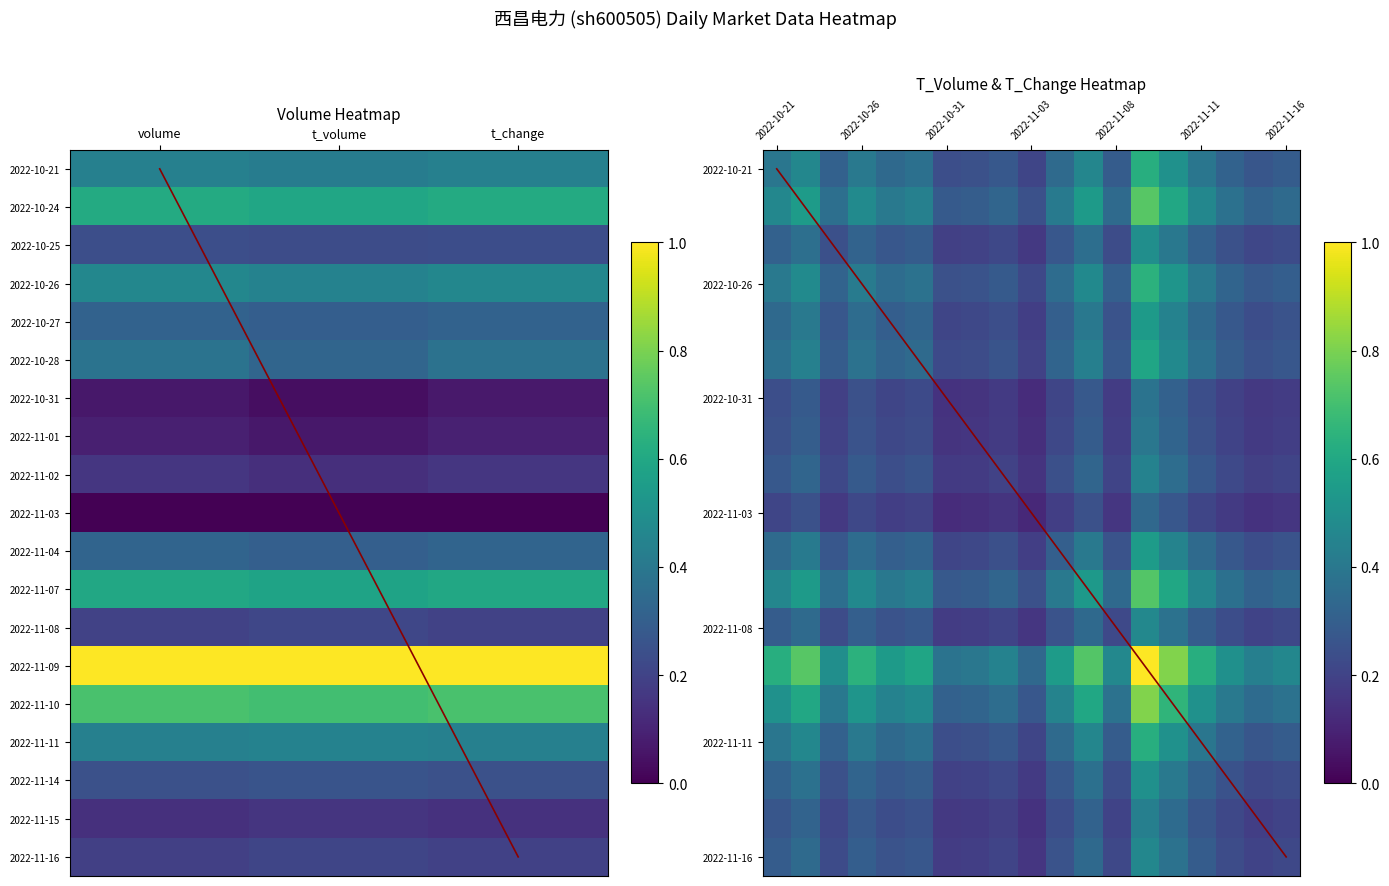

At which category is the sum across all series the highest?

13